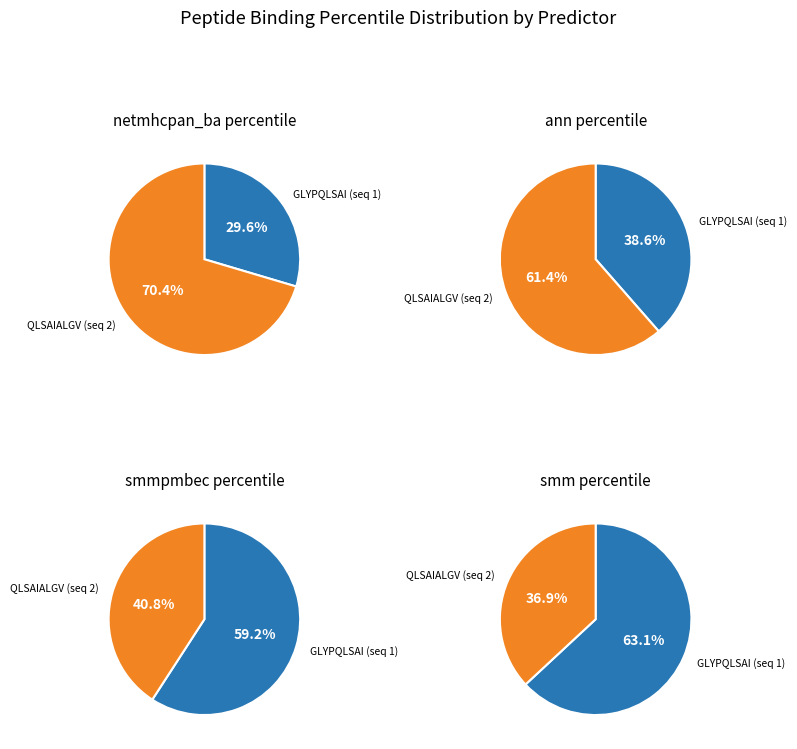

Does GLYPQLSAI (seq 1) represent more than half of the total?

No